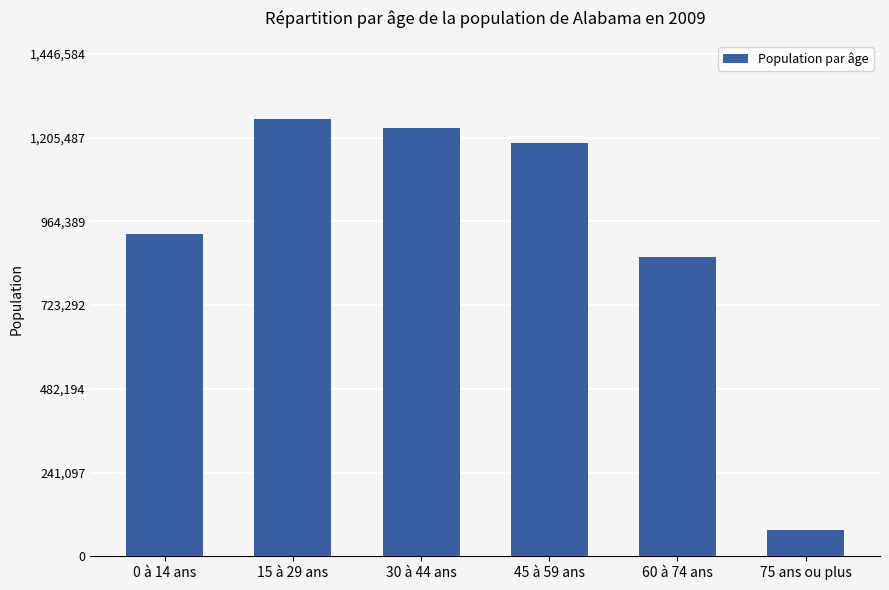

What is the smallest value displayed?

76362.8